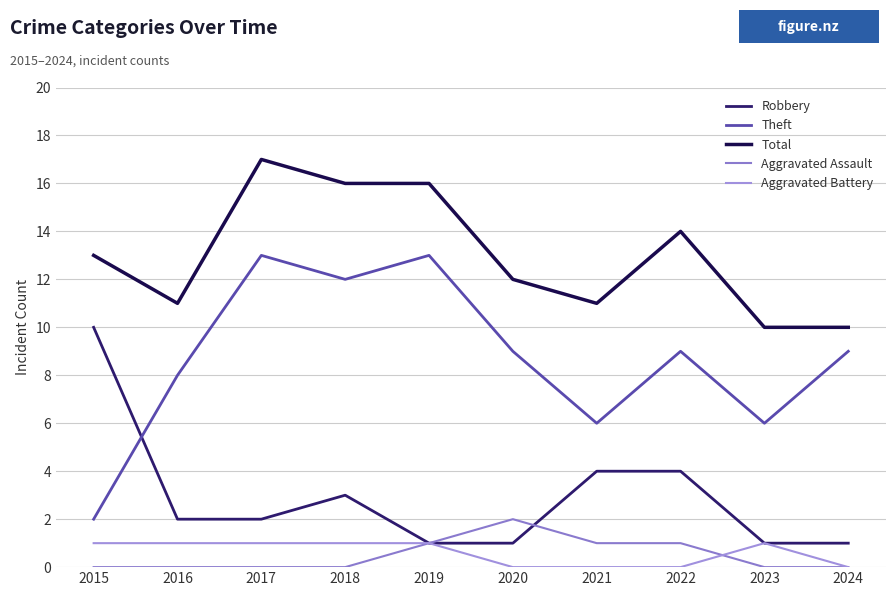

Which series has the largest total across all categories?

Total